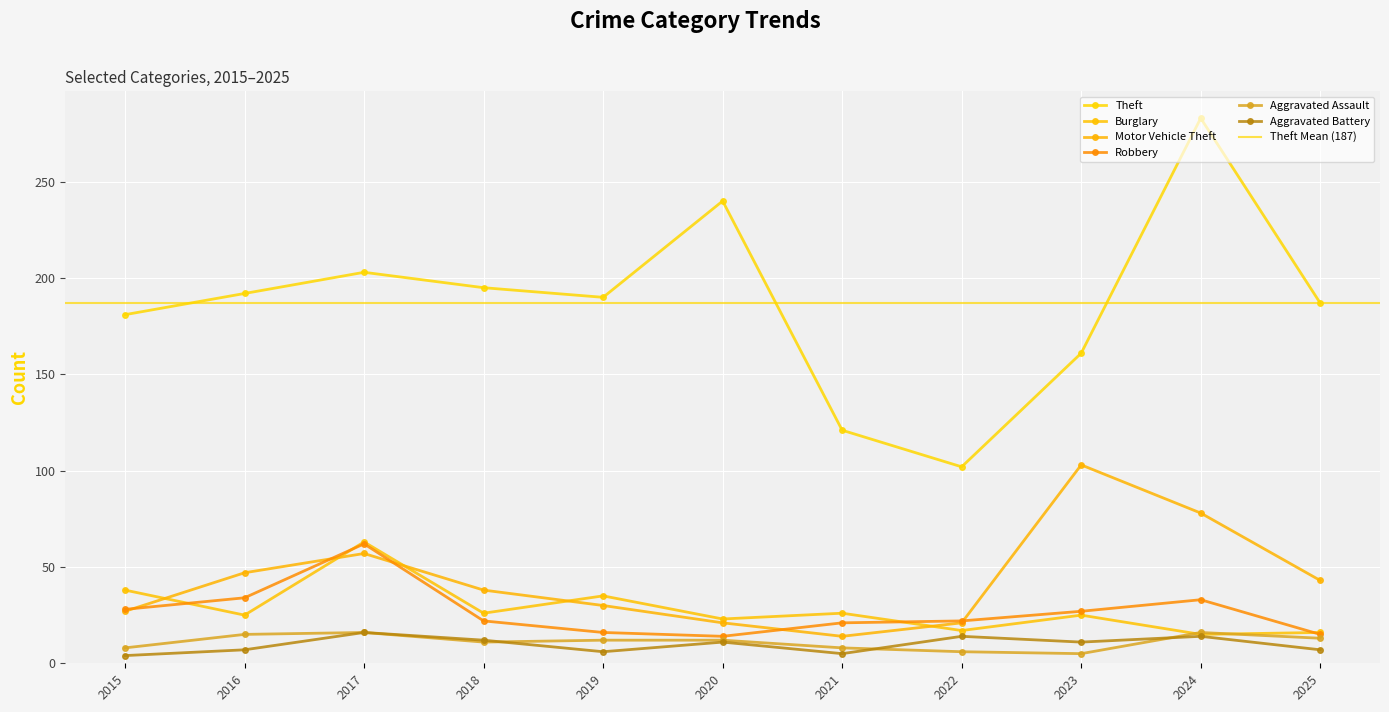

How many lines are shown in the chart?

6